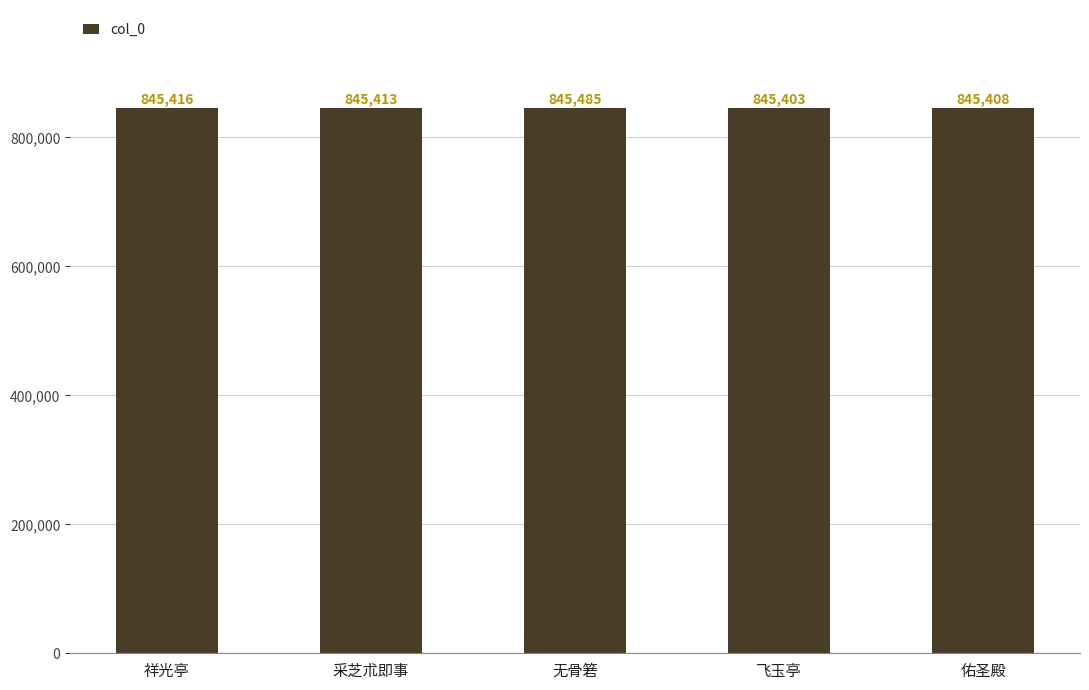

How many categories are shown in the chart?

5